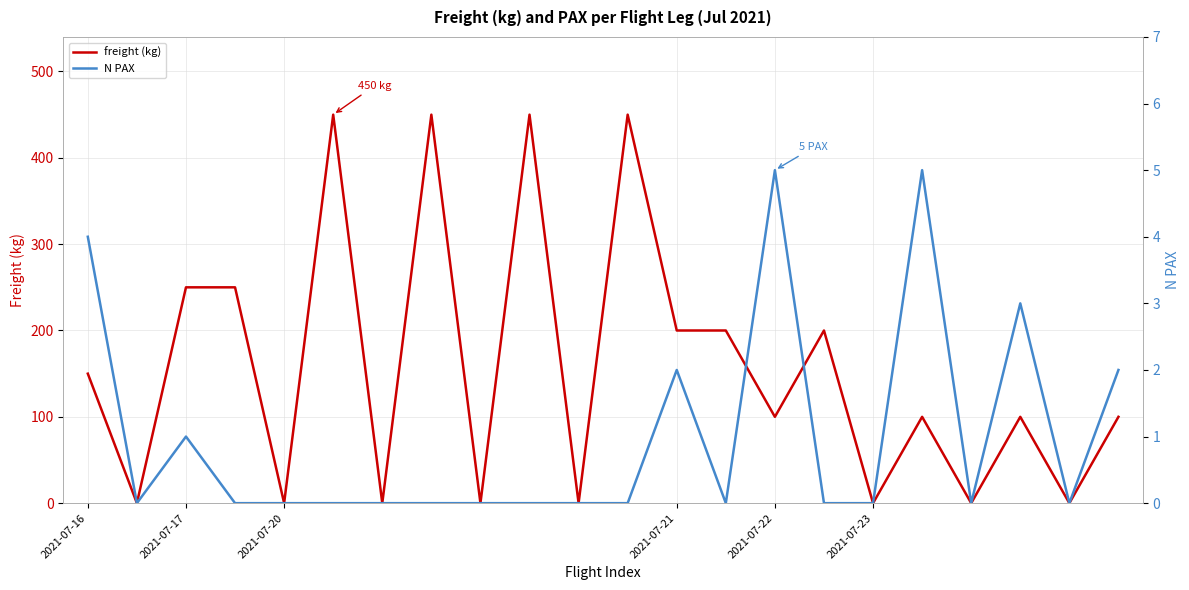

Between 8 and 13, which series saw the biggest shift?

freight (kg)